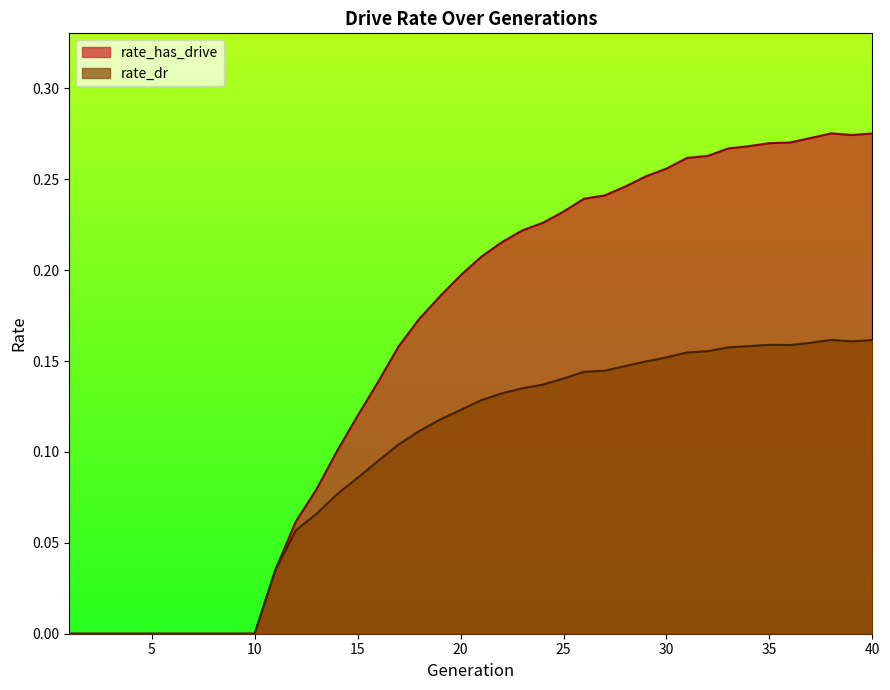

Does the chart have visible grid lines?

No